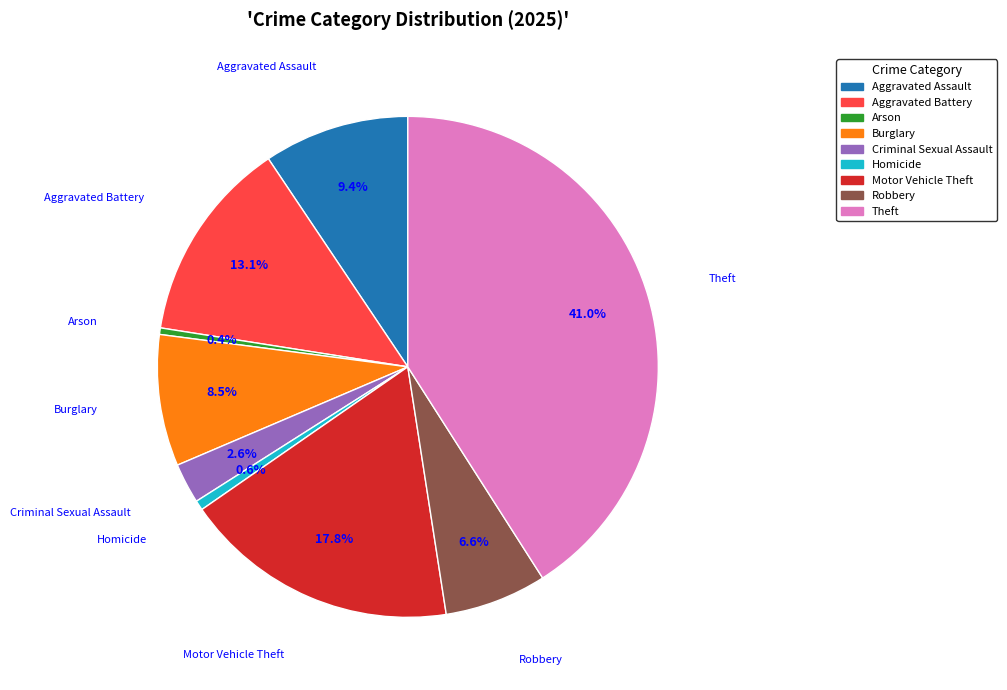

Is the sum of Motor Vehicle Theft and Aggravated Assault greater than half?

No